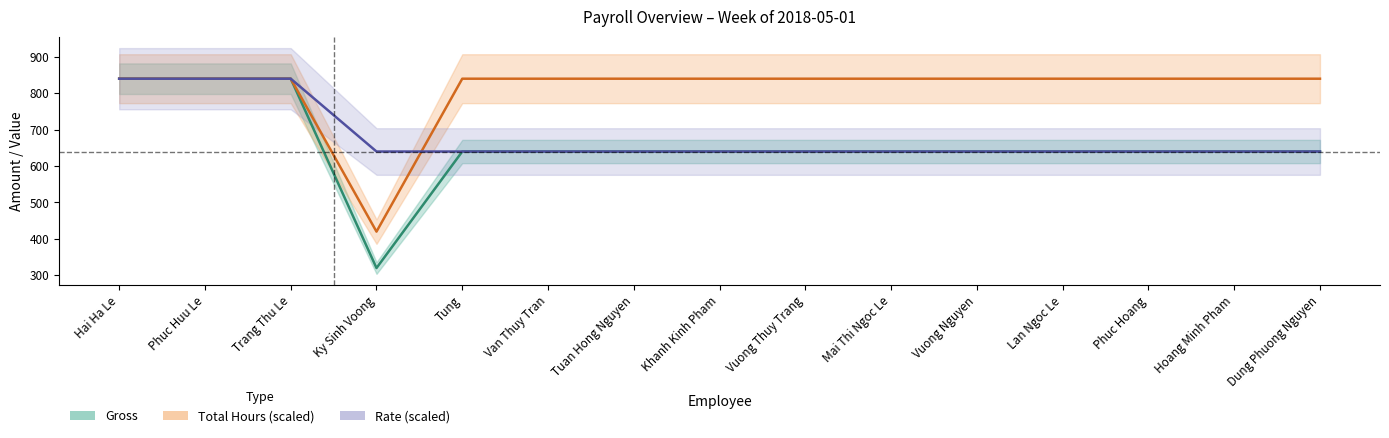

Which category has the lowest value across all series?

Ky Sinh Voong